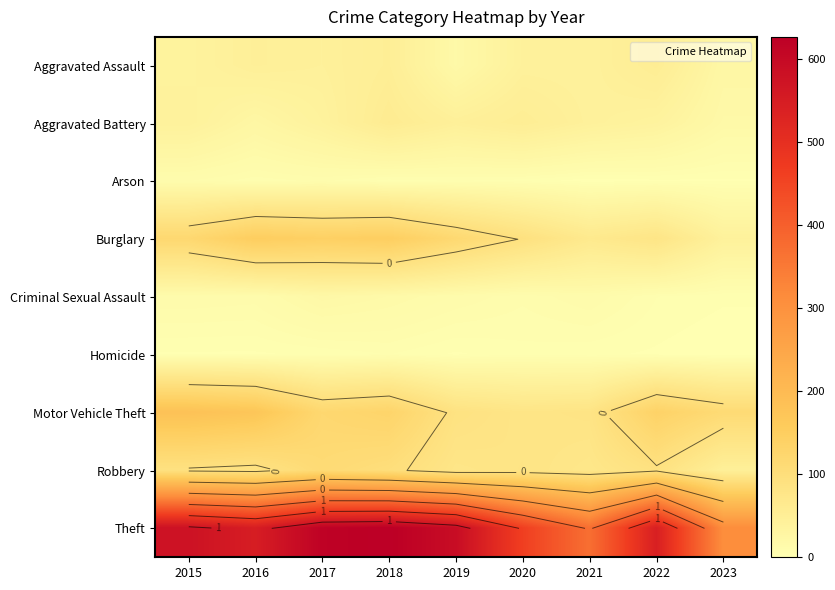

The Burglary series shows 56 at 2019. True or false?

False